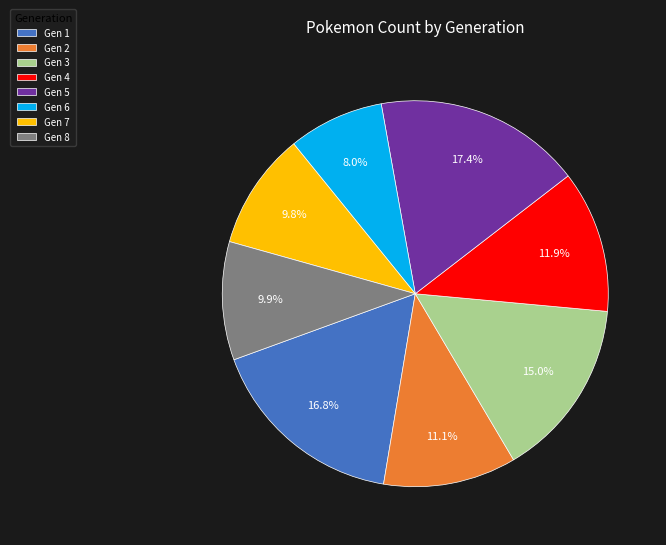

What portion of the pie excludes Gen 7?

90.2%